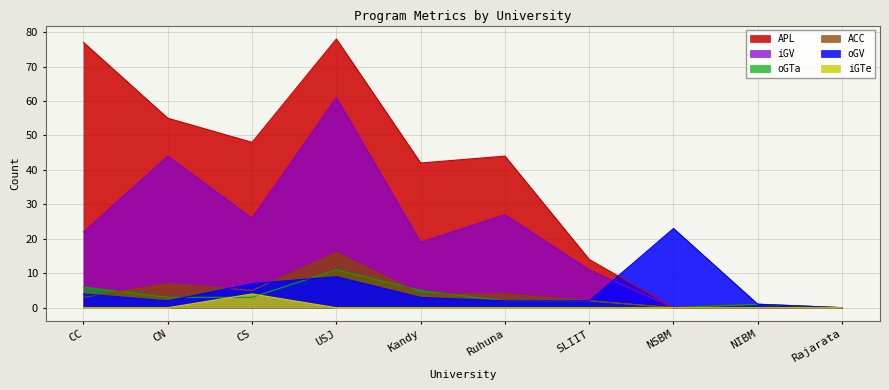

Reading left to right, list all the values displayed in this chart.

APL: CC=77	CN=55	CS=48	USJ=78	Kandy=42	Ruhuna=44	SLIIT=14	NSBM=0	NIBM=1	Rajarata=0
oGV: CC=4	CN=2	CS=7	USJ=9	Kandy=3	Ruhuna=2	SLIIT=2	NSBM=23	NIBM=1	Rajarata=0
iGTe: CC=0	CN=0	CS=4	USJ=0	Kandy=0	Ruhuna=0	SLIIT=0	NSBM=0	NIBM=0	Rajarata=0
oGTa: CC=6	CN=3	CS=3	USJ=11	Kandy=5	Ruhuna=2	SLIIT=2	NSBM=0	NIBM=1	Rajarata=0
iGV: CC=22	CN=44	CS=26	USJ=61	Kandy=19	Ruhuna=27	SLIIT=11	NSBM=0	NIBM=0	Rajarata=0
ACC: CC=3	CN=7	CS=5	USJ=16	Kandy=4	Ruhuna=4	SLIIT=2	NSBM=0	NIBM=0	Rajarata=0